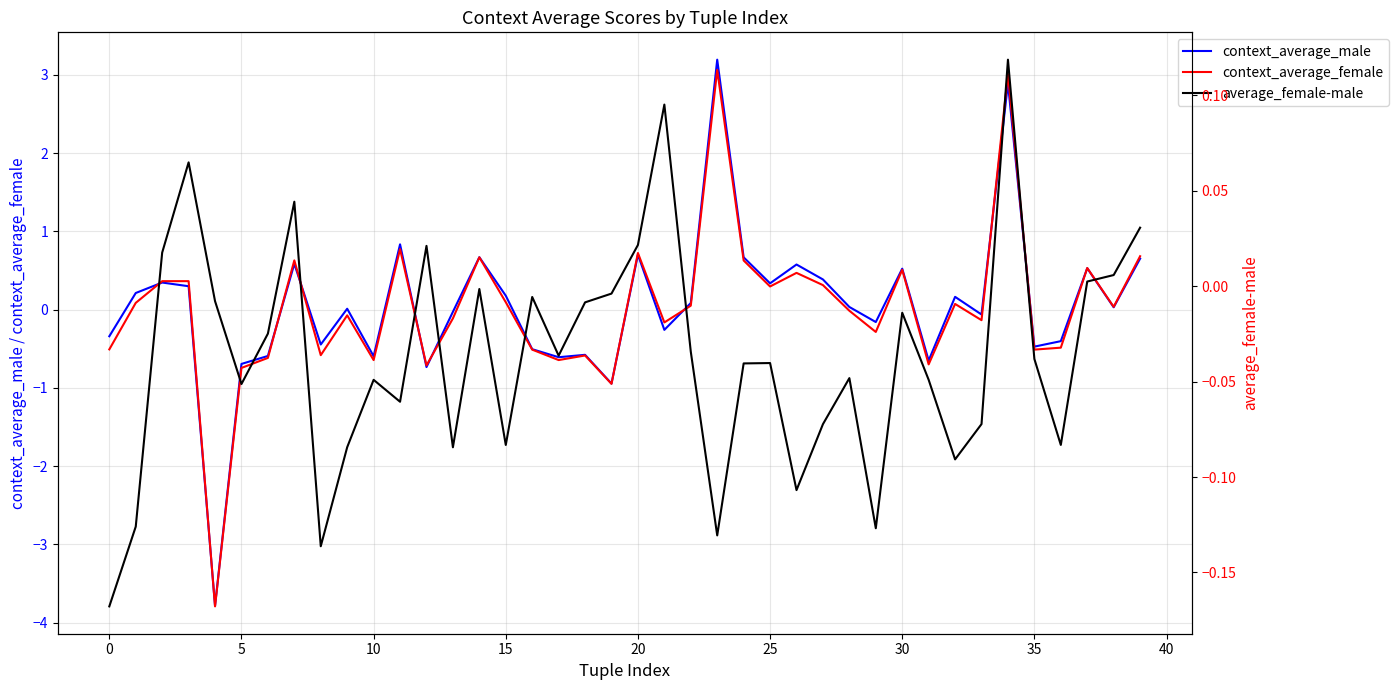

Which series has the largest total across all categories?

context_average_male